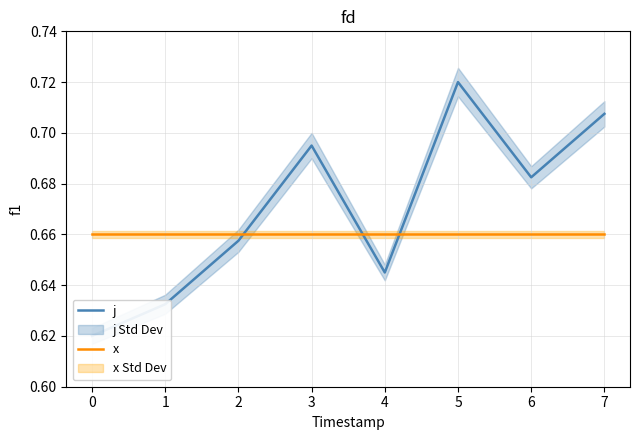

How many intersections are there between x and j?

3